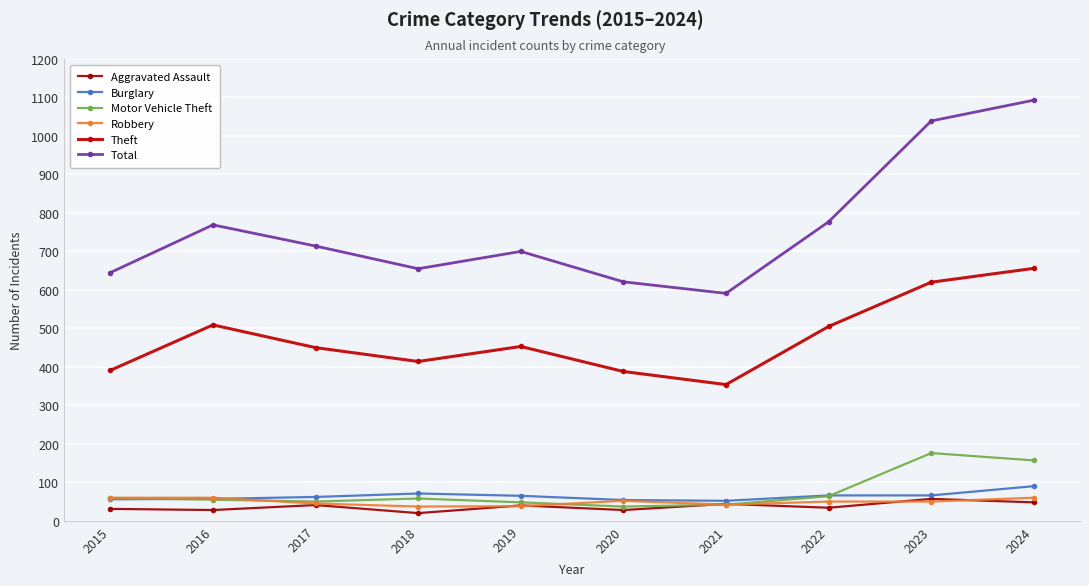

What is the sum of the Theft values at 2017 and 2023?

1070